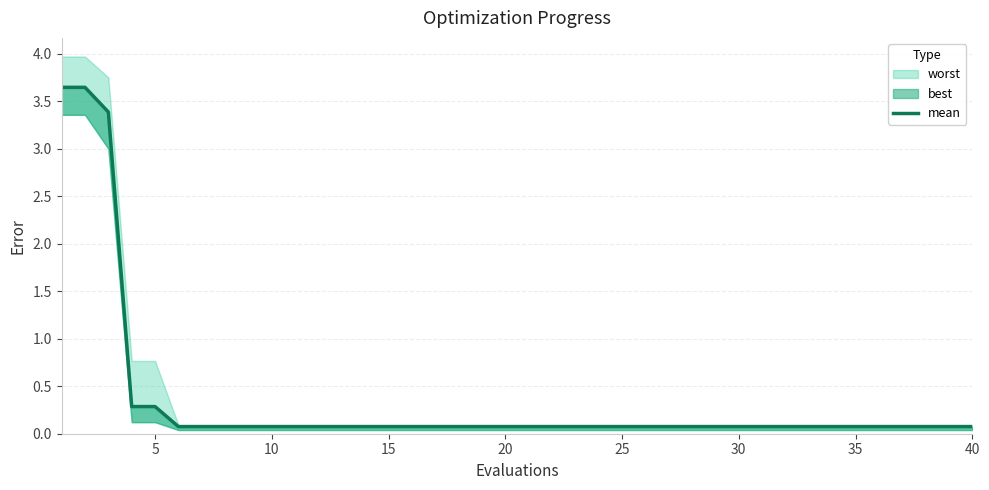

At which category does the chart reach its minimum across all series?

25